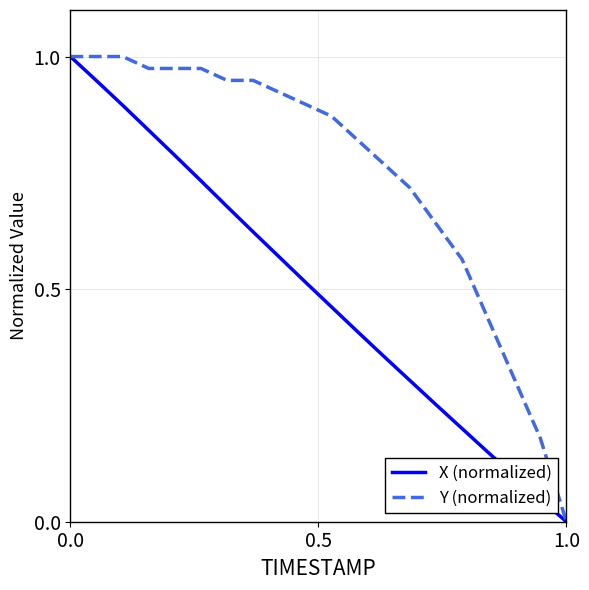

Rank the series by their average value, from highest to lowest.

Y (normalized), X (normalized)